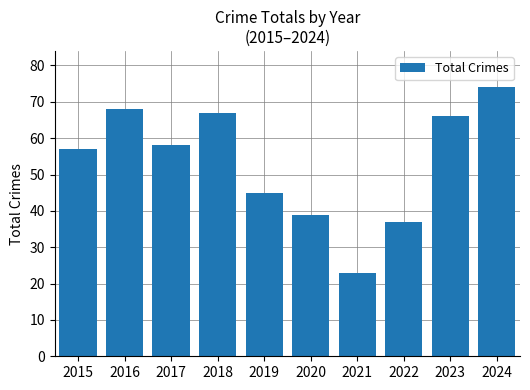

Where does the data first go above 58?

2016